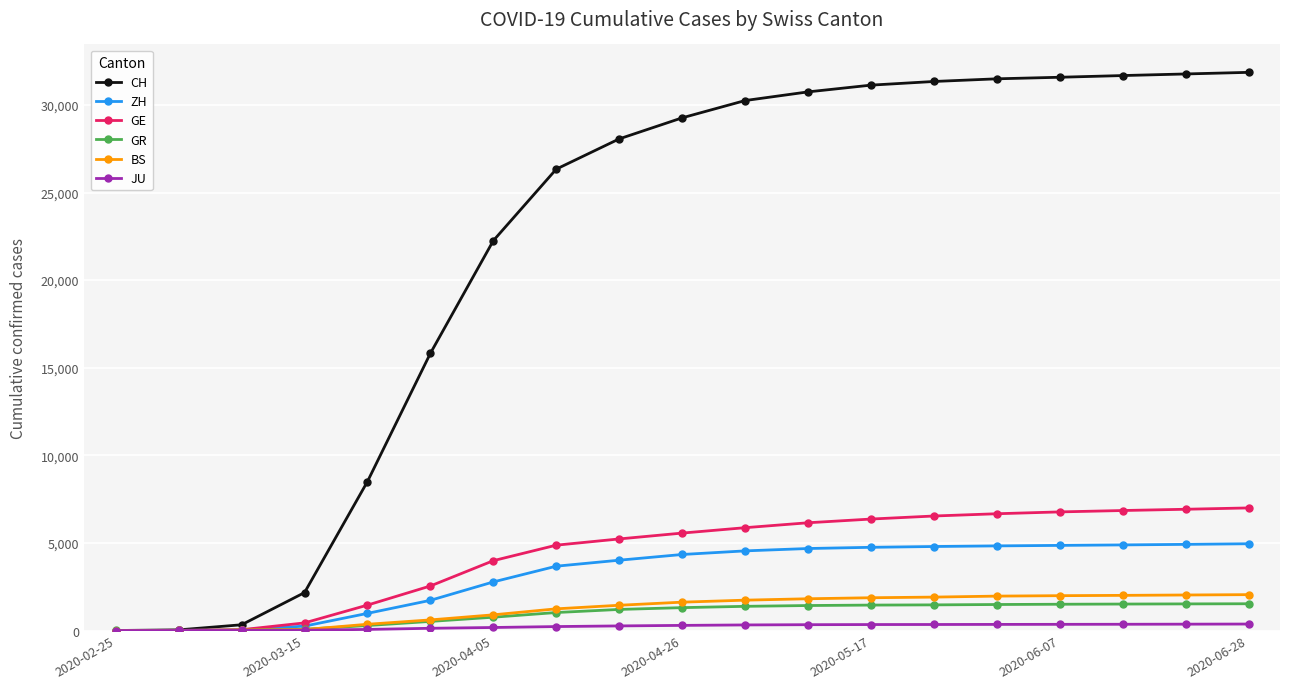

Which series has the largest total across all categories?

CH